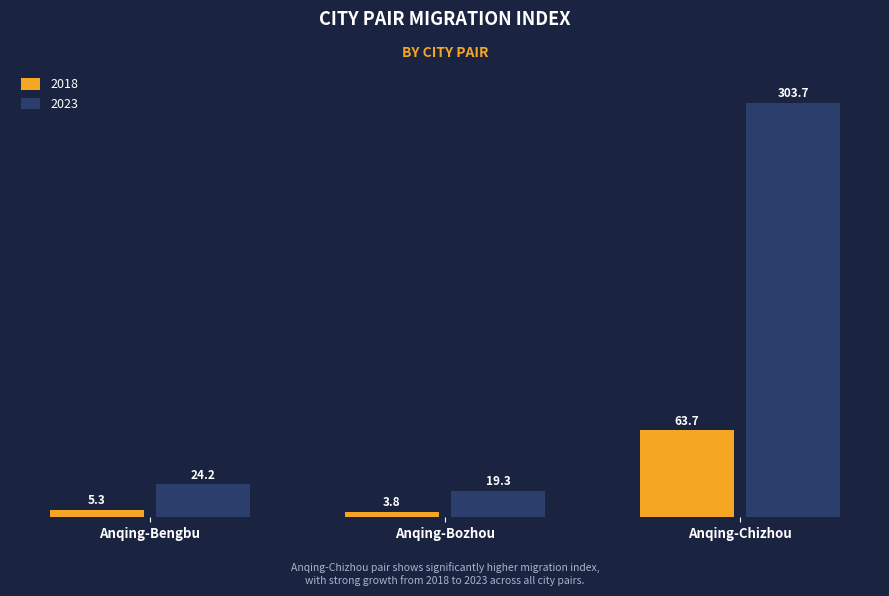

List the series in order of their peak value, highest first.

2023, 2018